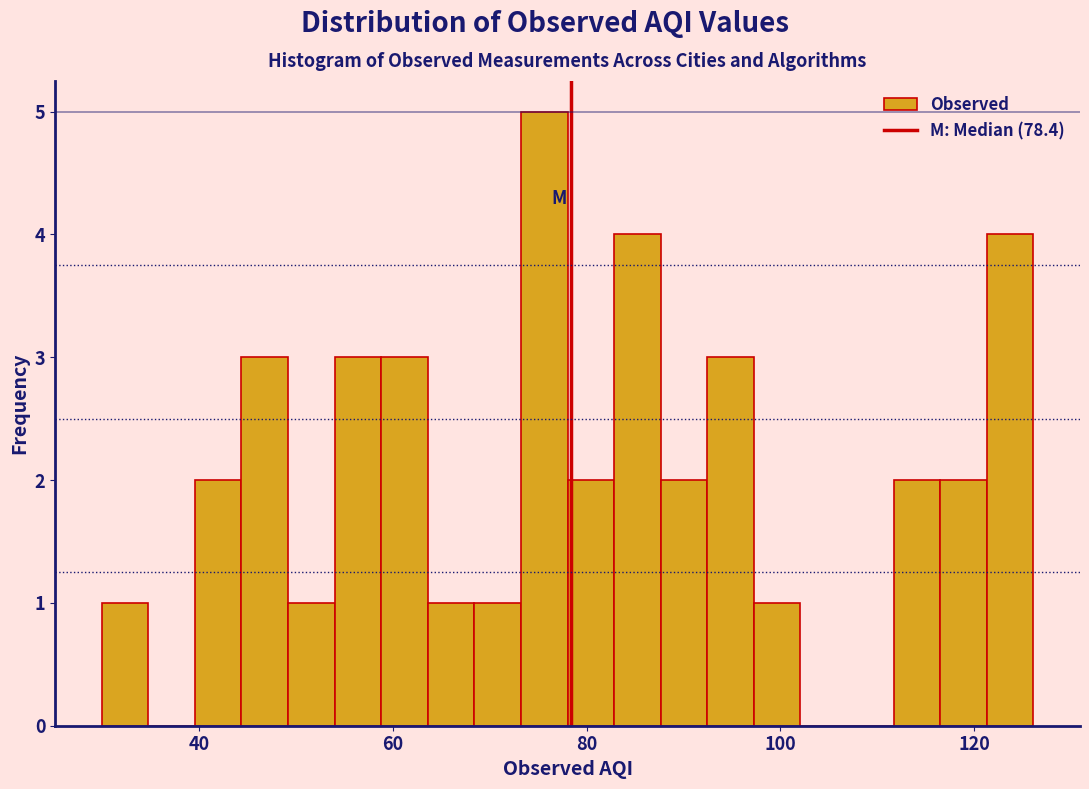

Read against the x-axis, roughly where is the centre of the tallest bar?

76